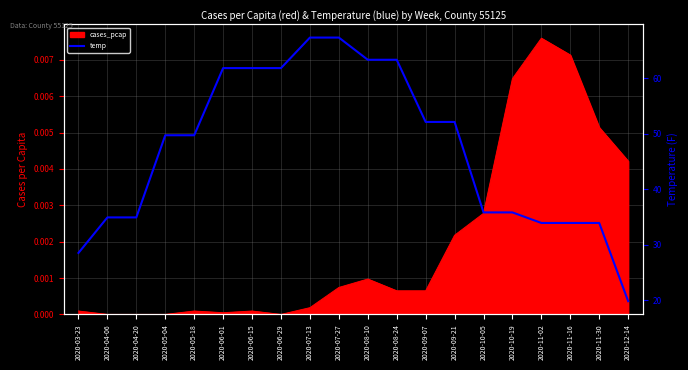

What position from the right is 2020-11-16?

3